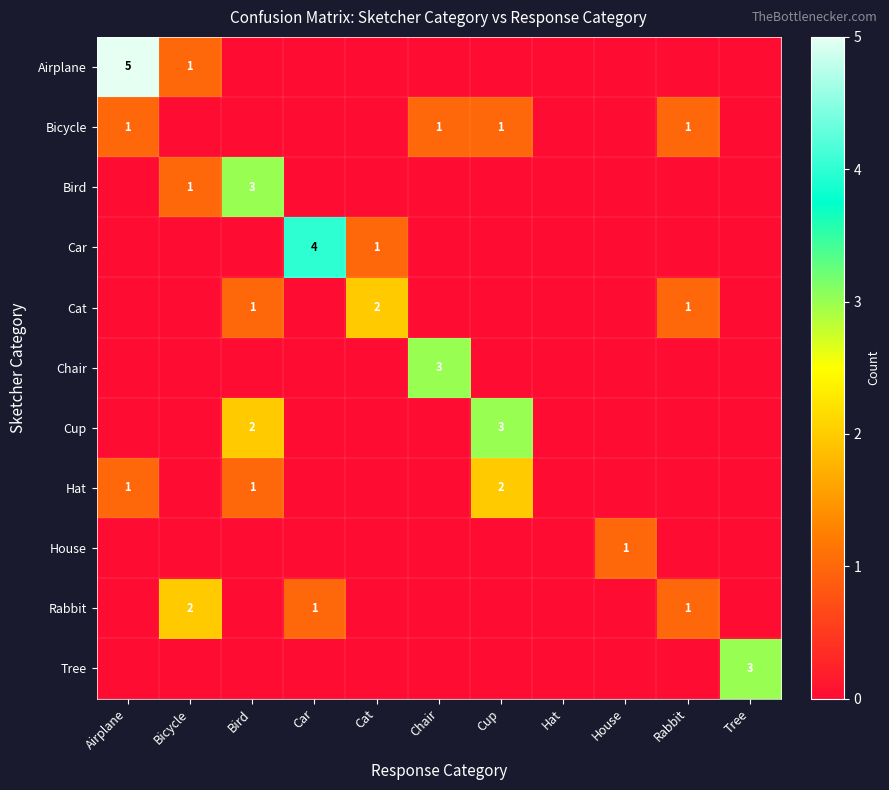

The value of Bicycle at Rabbit is 0. True or false?

False